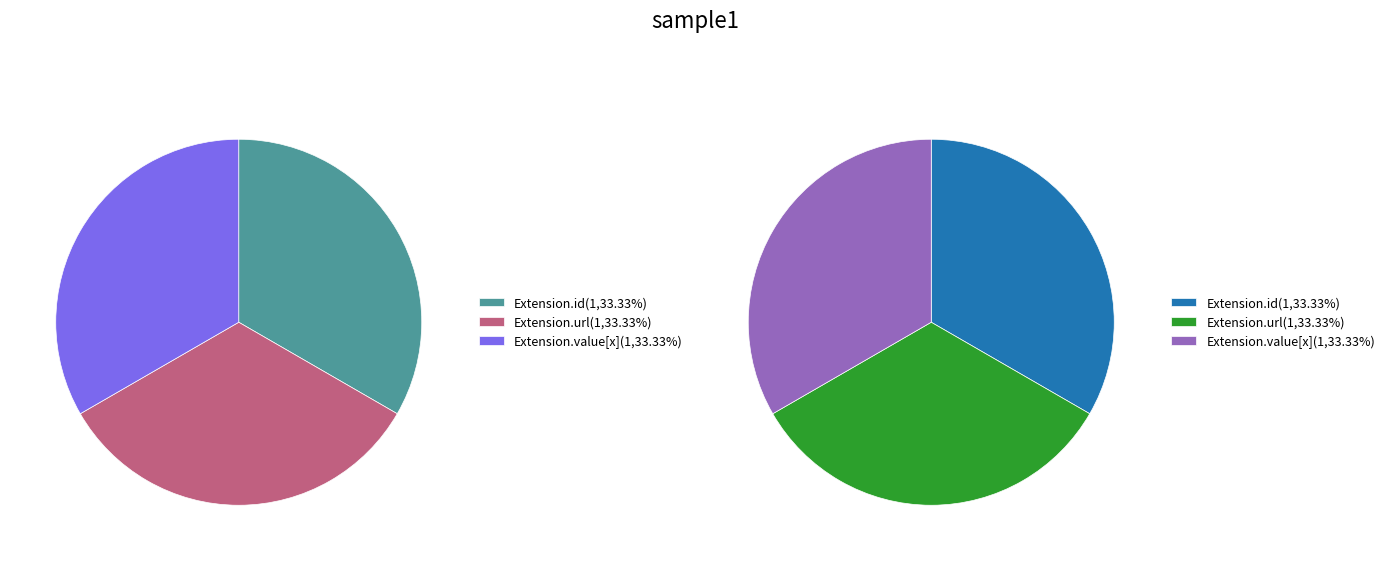

True or false: Extension.id accounts for 15% of the total.

False